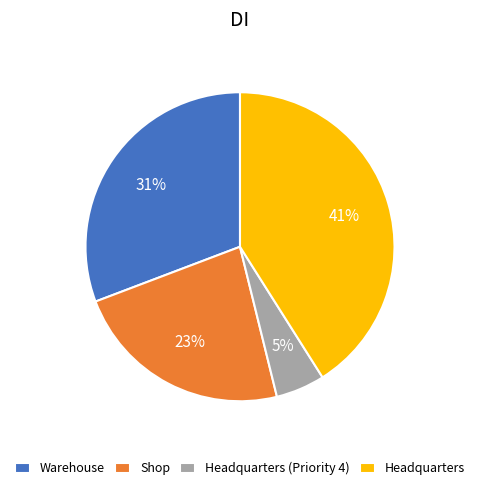

Approximately how many times larger is the value at Warehouse compared to Shop?

1.3